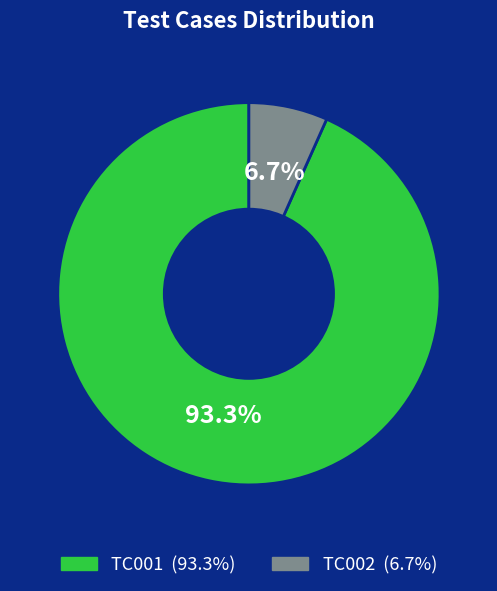

To the nearest percent, what portion does TC002 represent?

7%